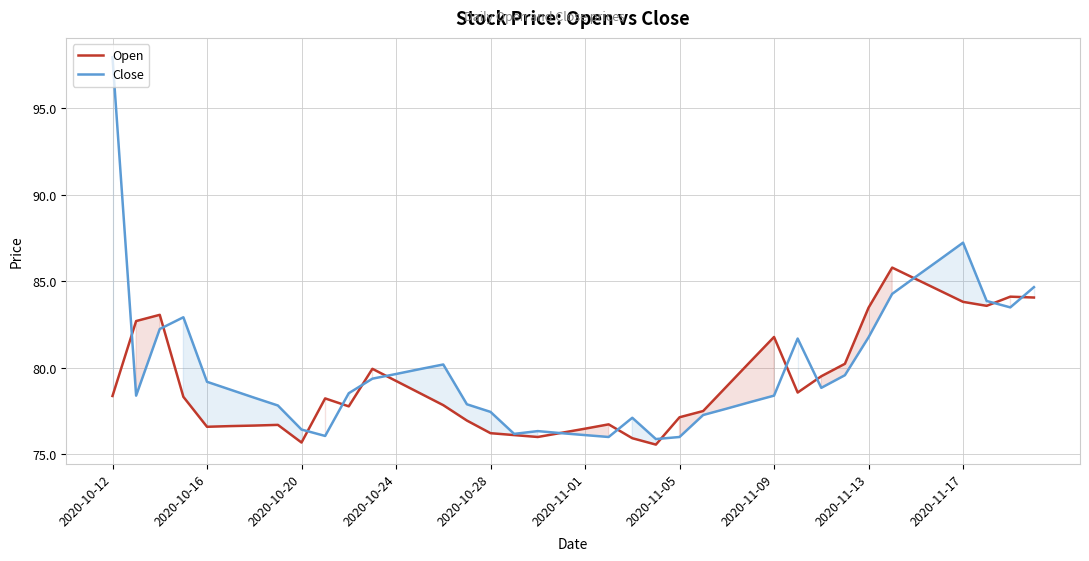

How many data points does each series have?

40